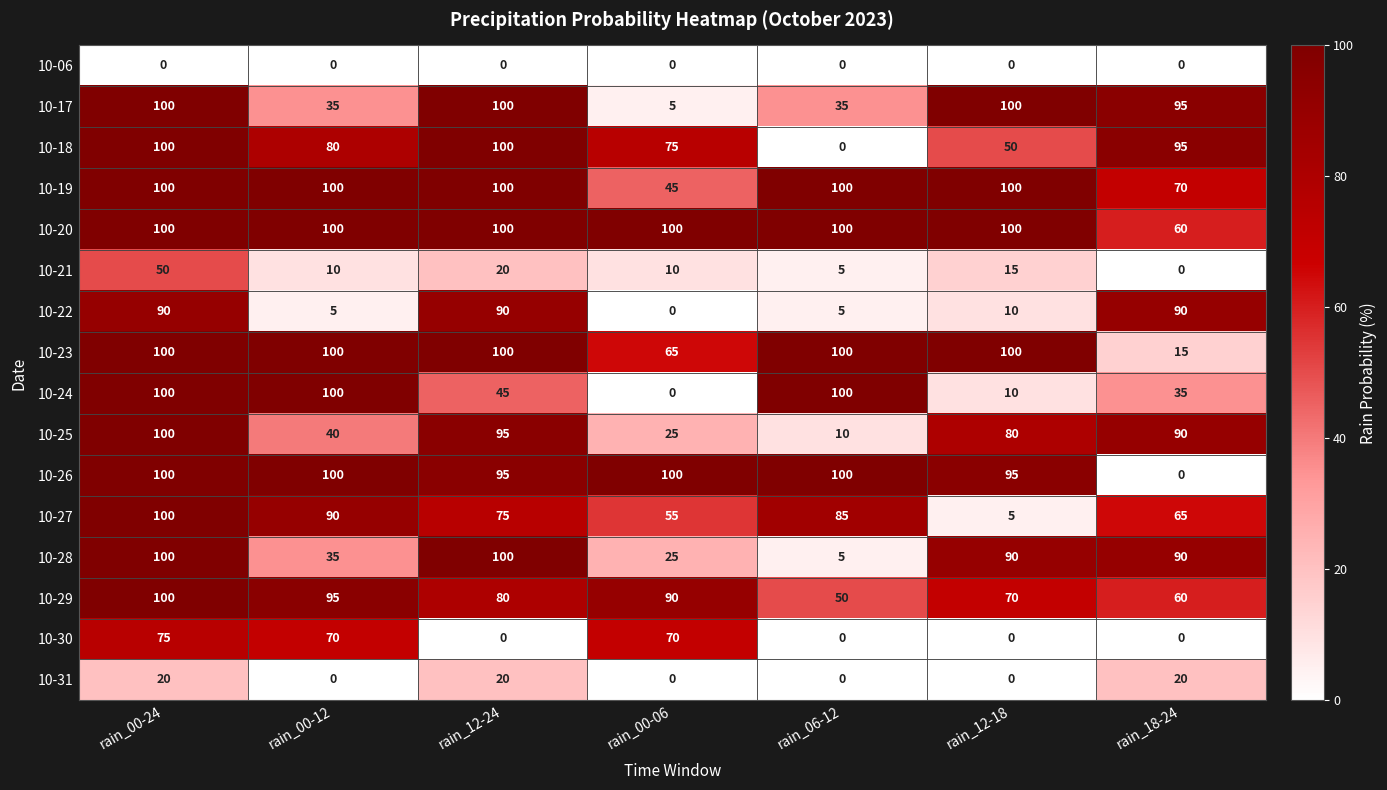

Count the number of categories in the chart.

7